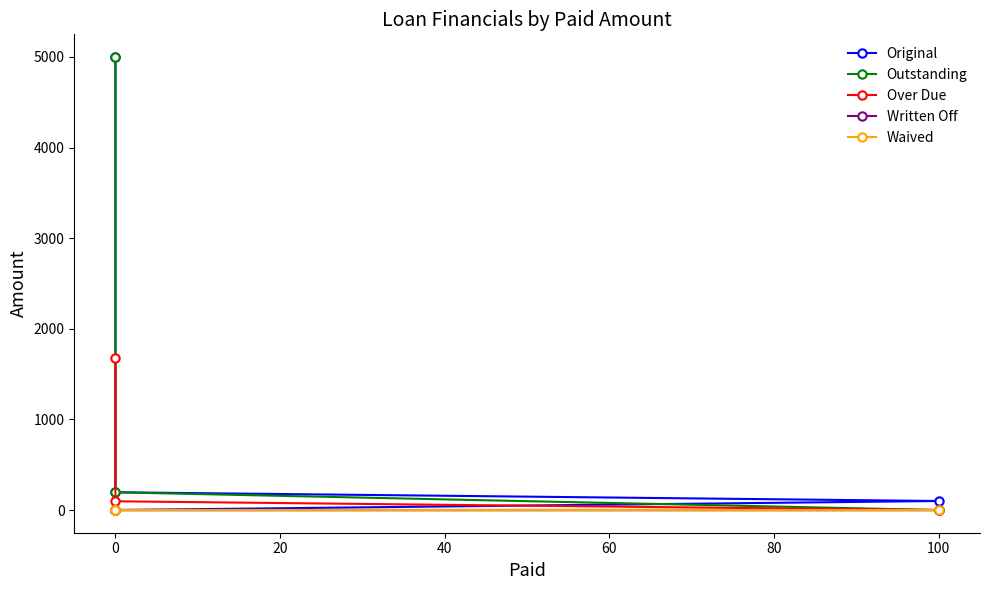

What is the total value across all series at 100?

100.0